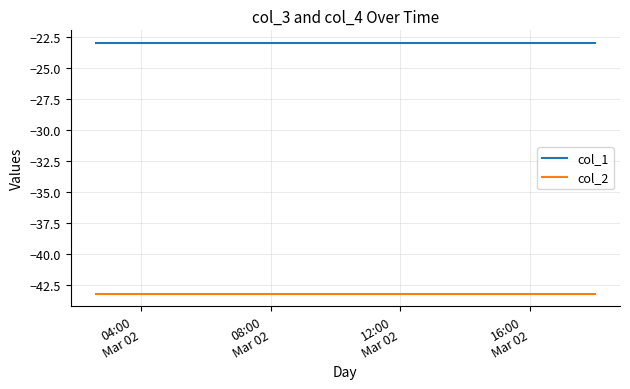

Which series has the largest total across all categories?

col_1